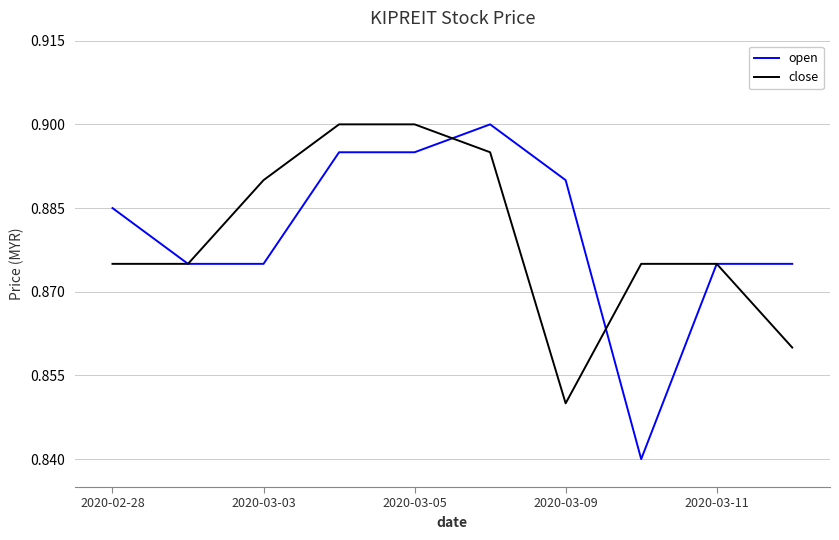

Which series has the widest spread of values?

open